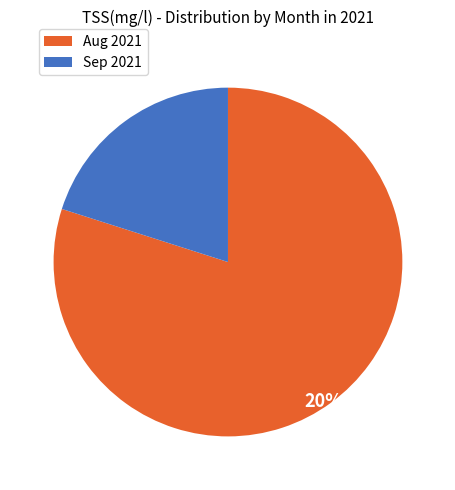

Does any single category account for the majority?

Yes